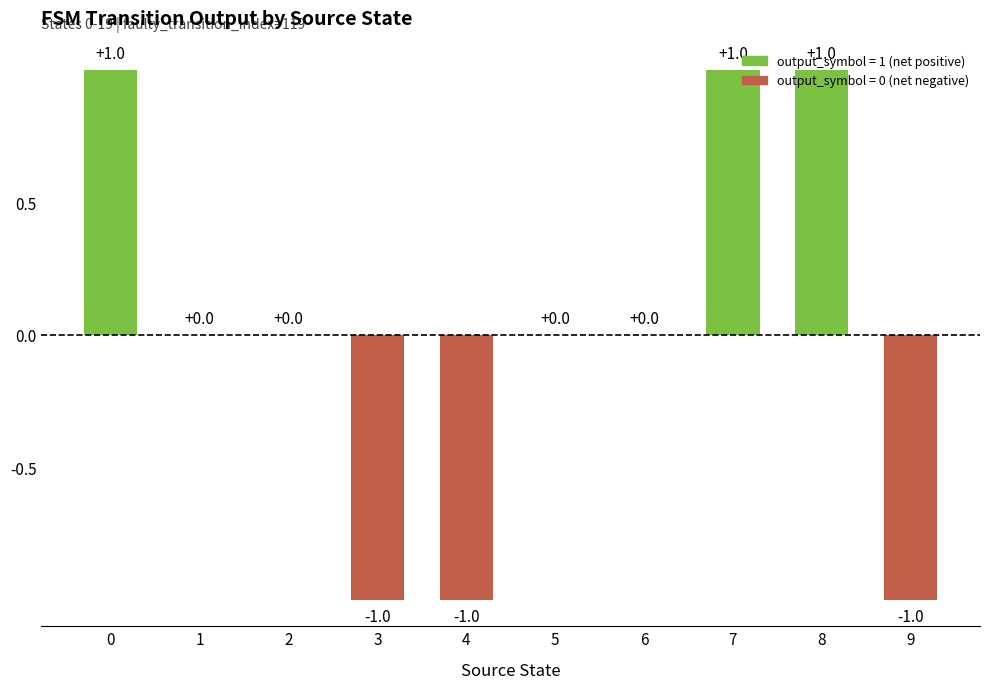

The value at 6 is 1. True or false?

False